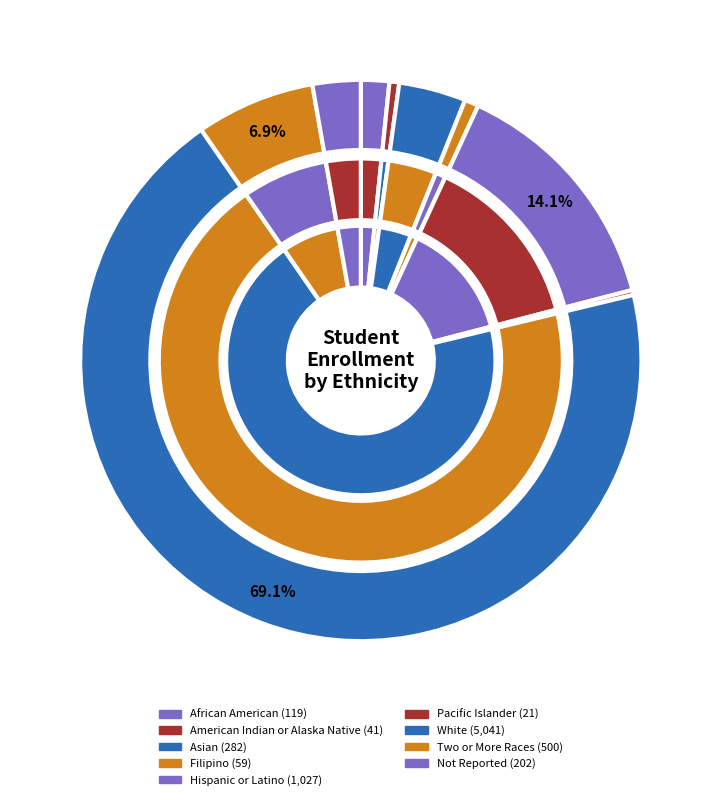

What percentage is the Filipino slice, to the nearest percent?

1%